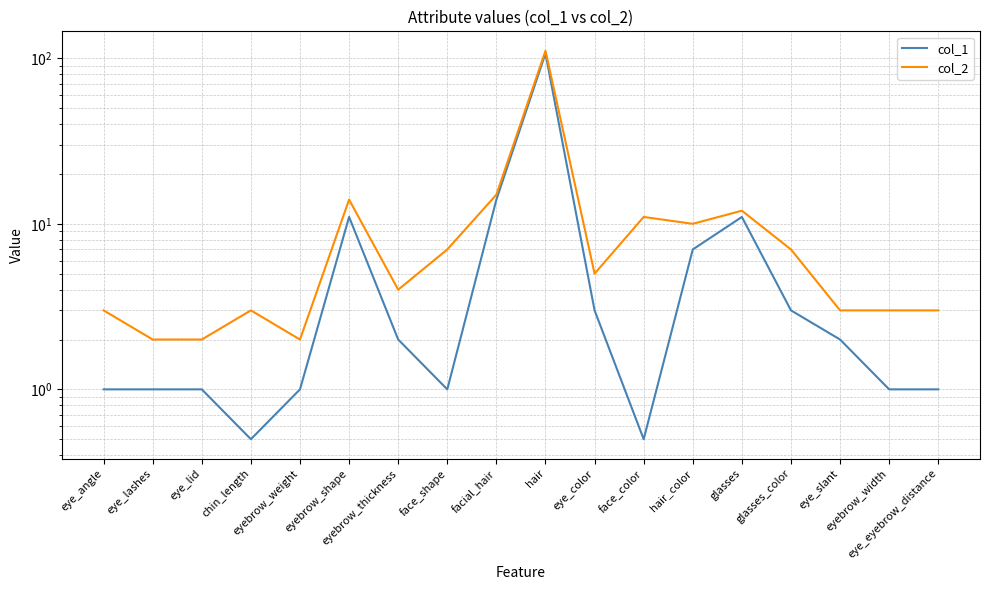

Which label corresponds to the smallest value in the chart?

chin_length